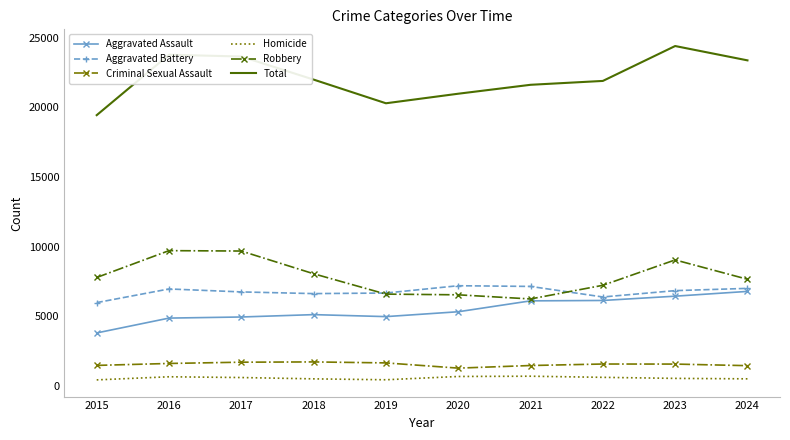

True or false: Homicide and Robbery cross at least once.

False